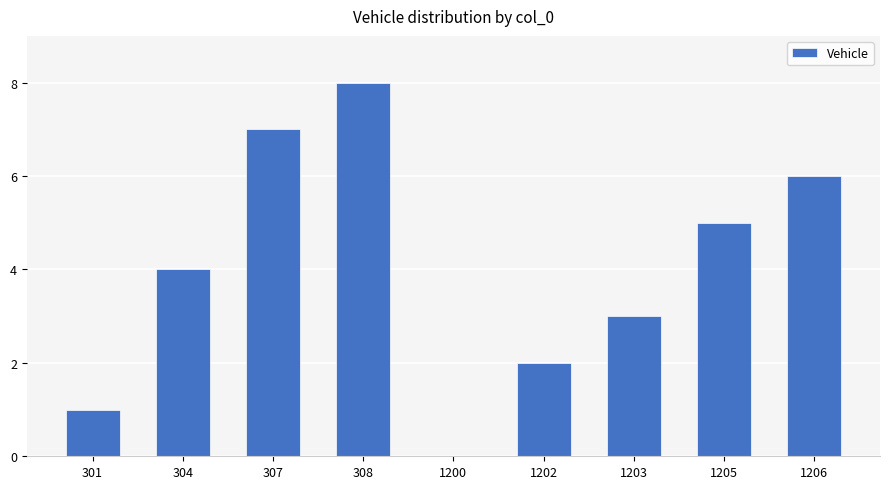

What is the sum of all values?

36